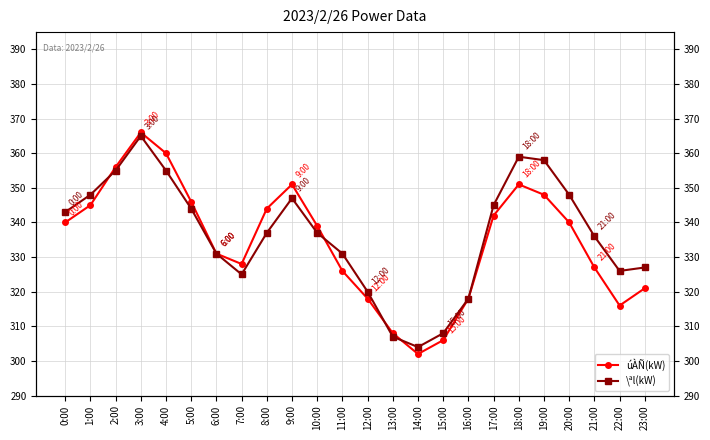

Reading right to left, extract all data points from this chart.

úÀÑ(kW): 23:00=321	22:00=316	21:00=327	20:00=340	19:00=348	18:00=351	17:00=342	16:00=318	15:00=306	14:00=302	13:00=308	12:00=318	11:00=326	10:00=339	9:00=351	8:00=344	7:00=328	6:00=331	5:00=346	4:00=360	3:00=366	2:00=356	1:00=345	0:00=340
\ªl(kW): 23:00=327	22:00=326	21:00=336	20:00=348	19:00=358	18:00=359	17:00=345	16:00=318	15:00=308	14:00=304	13:00=307	12:00=320	11:00=331	10:00=337	9:00=347	8:00=337	7:00=325	6:00=331	5:00=344	4:00=355	3:00=365	2:00=355	1:00=348	0:00=343